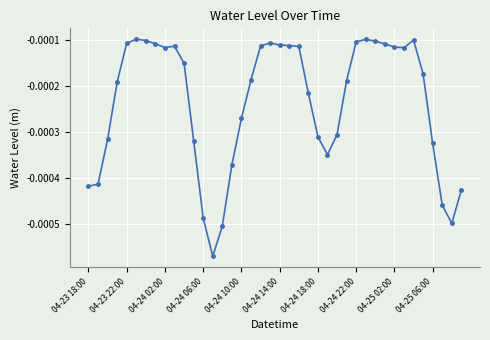

How many lines are shown in the chart?

1